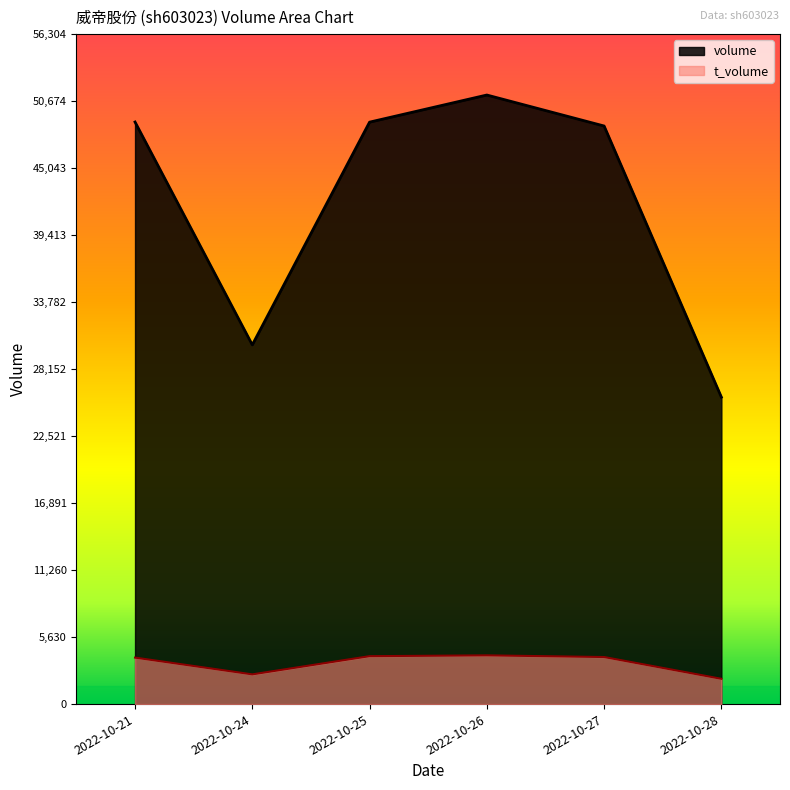

True or false: t_volume and volume cross at least once.

False